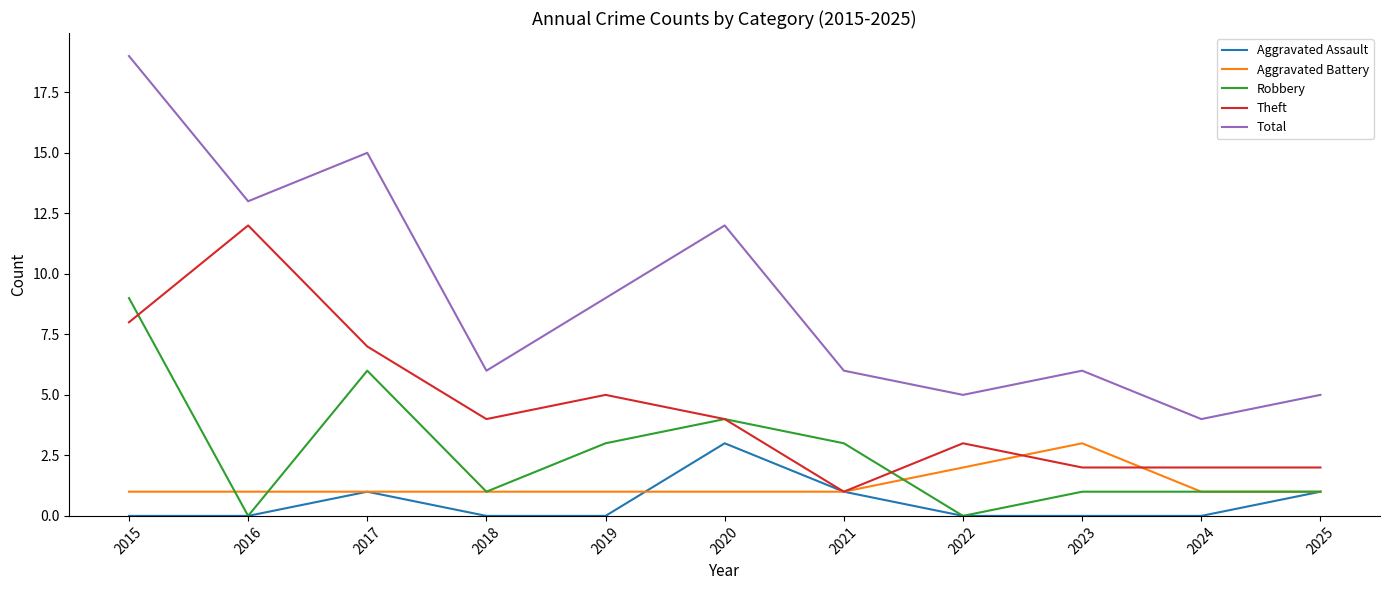

Which category has the highest value across all series?

2015